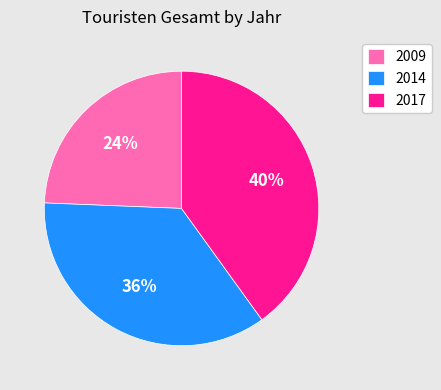

The 2009 slice represents 17% of the pie. True or false?

False